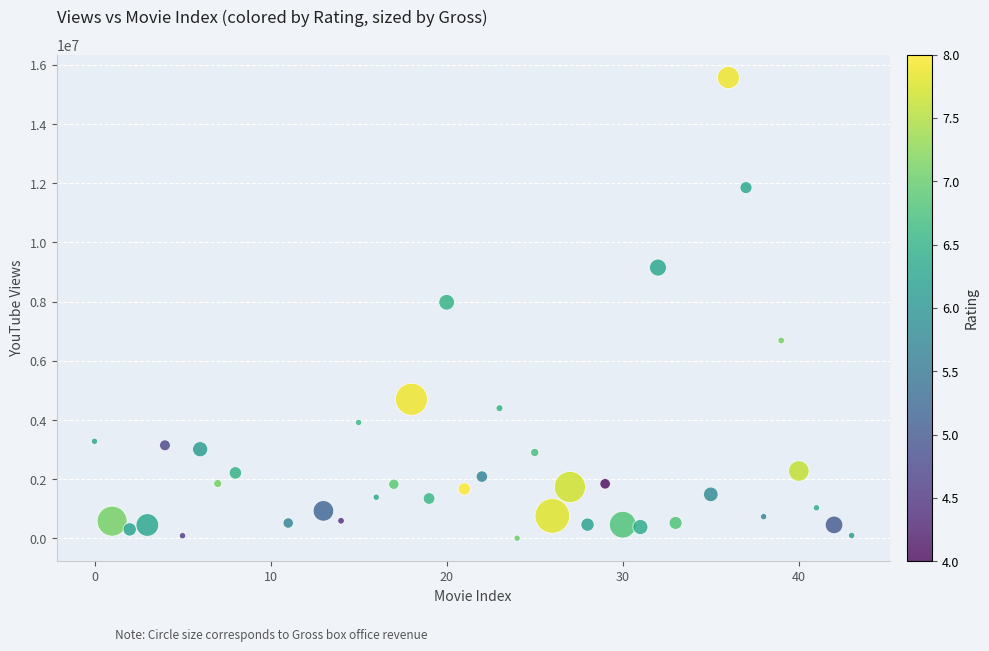

What is the range of Y values (max minus min)?

15561149